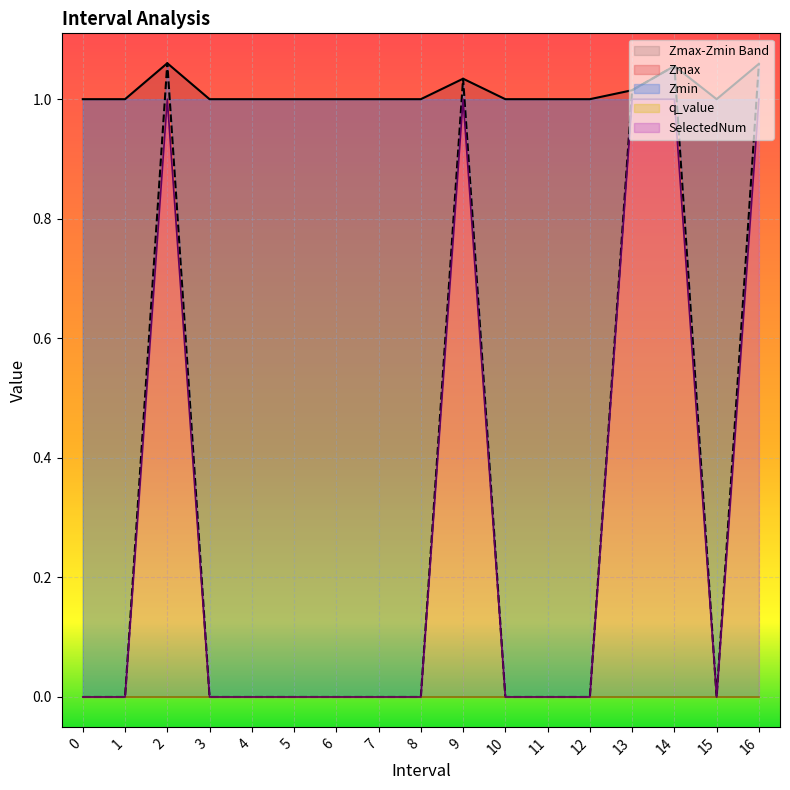

True or false: SelectedNum has a value of 0.5 at 1.

False